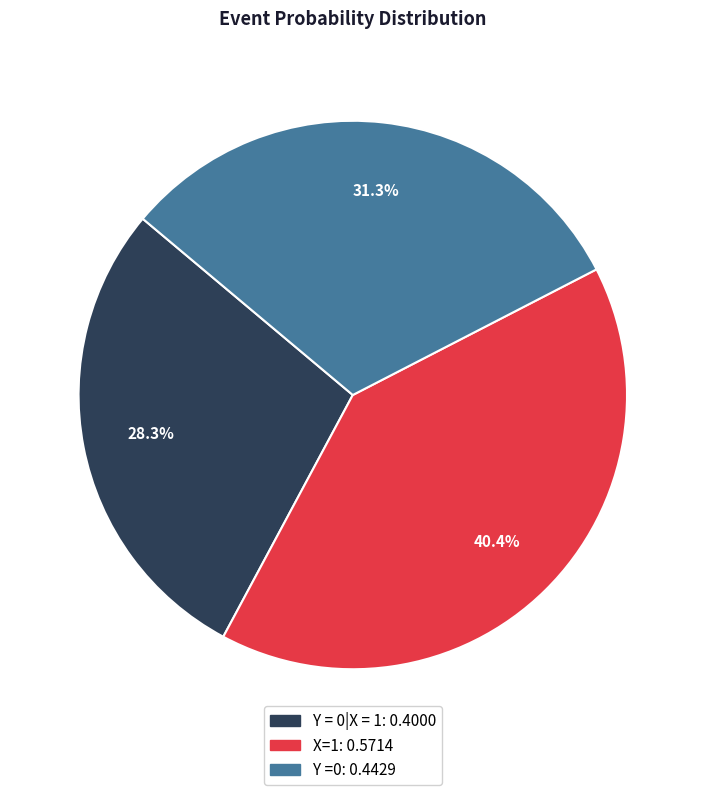

Does X=1 account for over 50% of the chart?

No